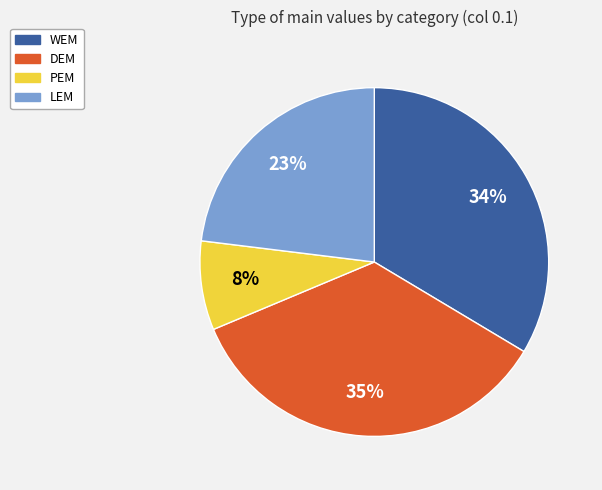

To the nearest percent, what percentage of the pie is LEM?

23%